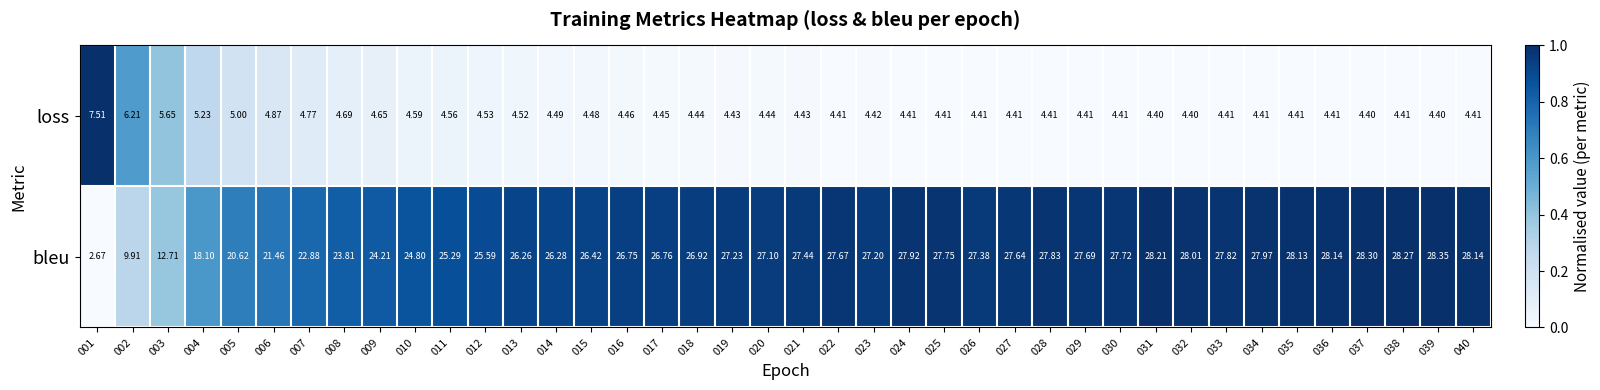

List the series in order of their peak value, highest first.

bleu, loss